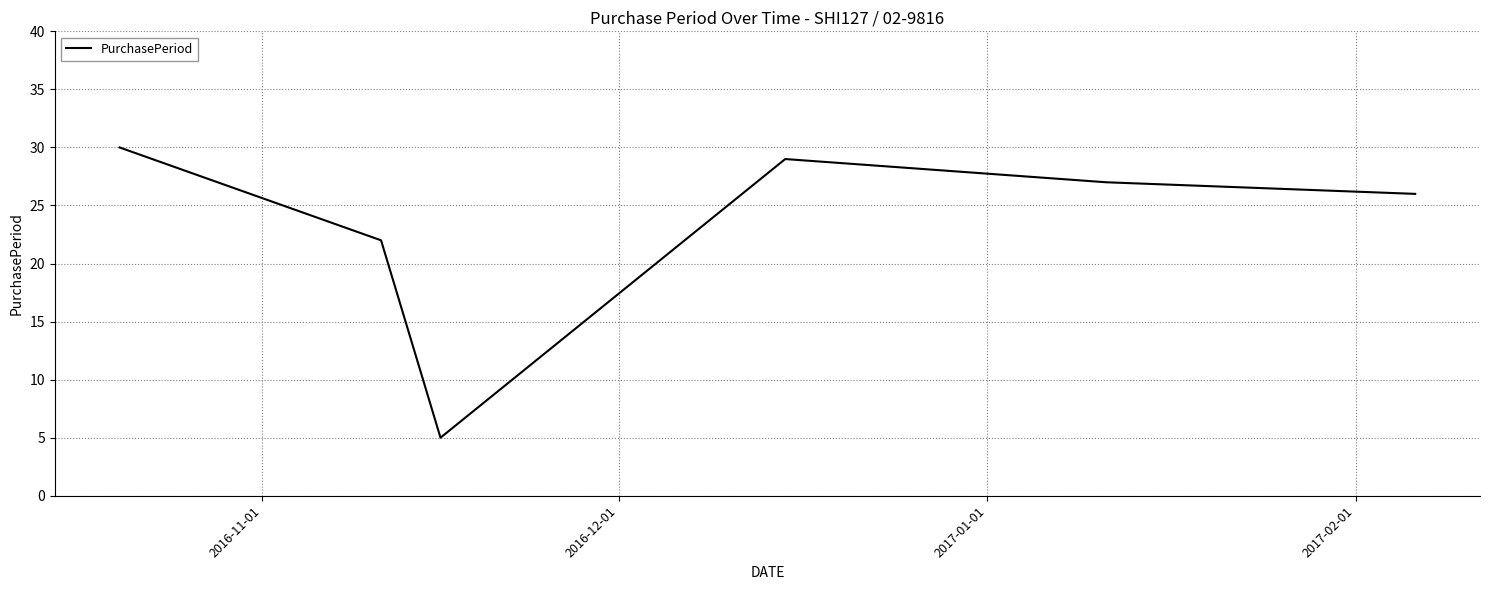

How many lines are shown in the chart?

1